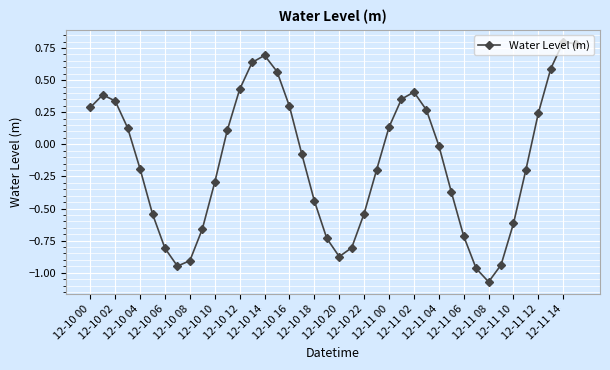

What is the difference between the maximum and minimum values?

1.9